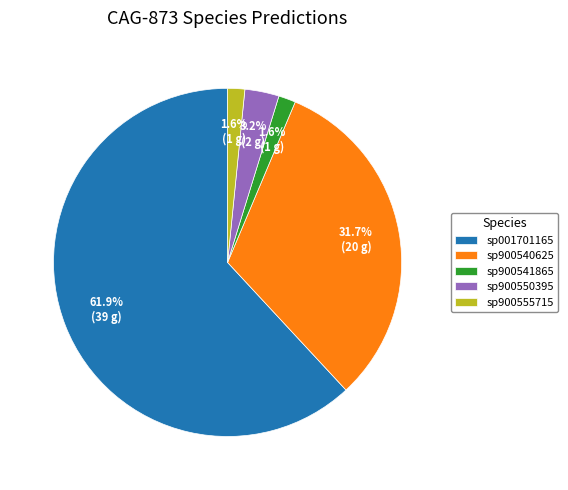

What is the largest slice in the pie chart?

sp001701165